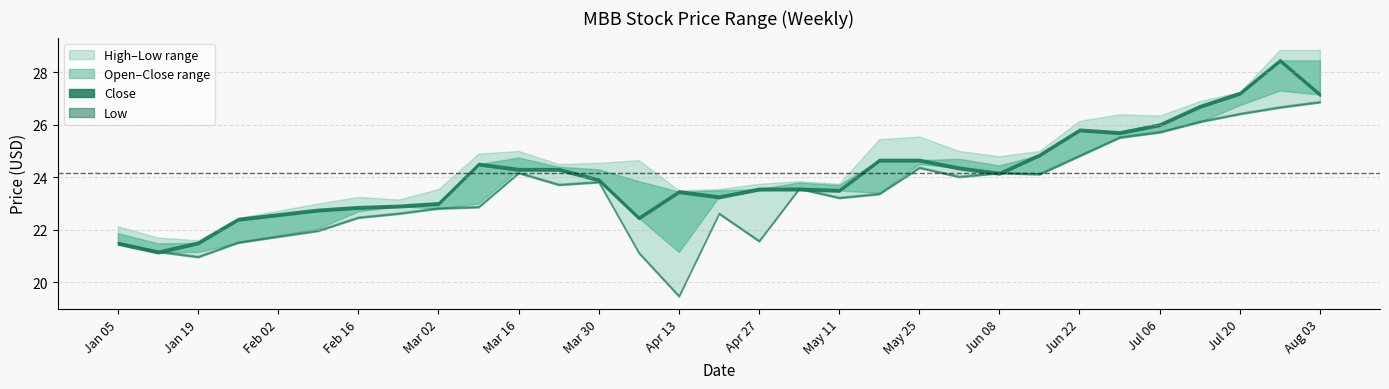

At which label is high closest to 25?

2025-03-16